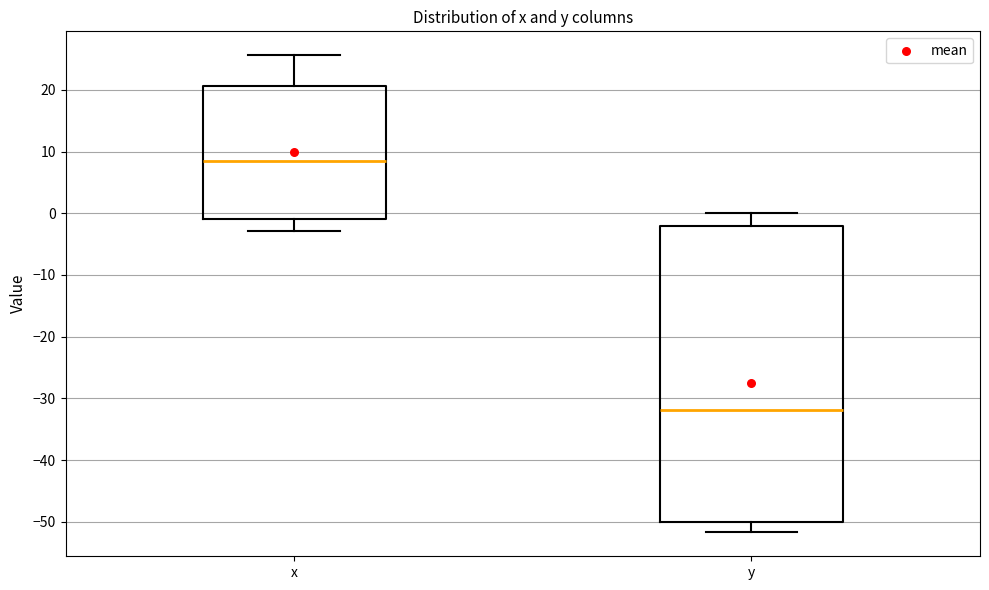

Reading left to right, read every box against the y-axis: the position of its median line, the range the box covers, and the ends of its whiskers. The values are not printed on the chart, so give them approximately, as read against the axis.

x: median 8, box -1 to 21, whiskers -3 to 26
y: median -32, box -50 to -2, whiskers -52 to 0